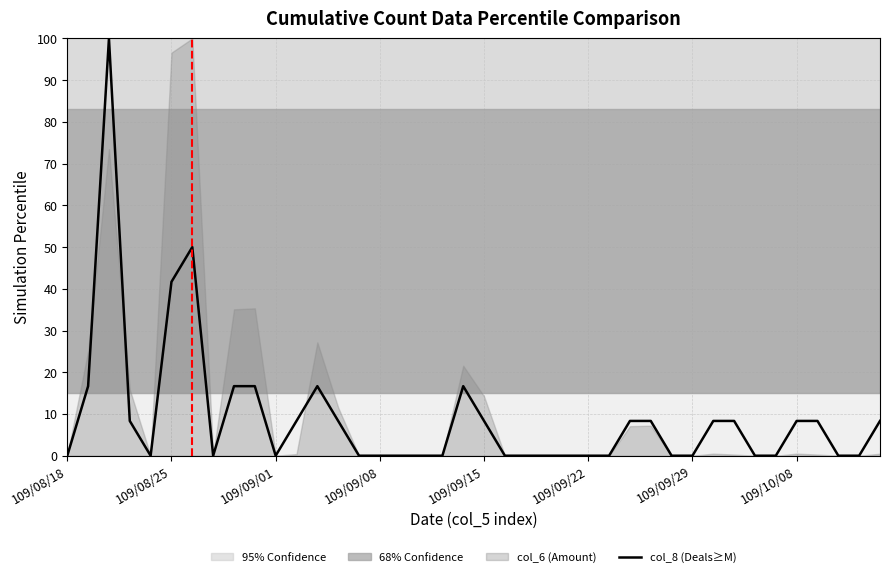

Count the number of categories in the chart.

40